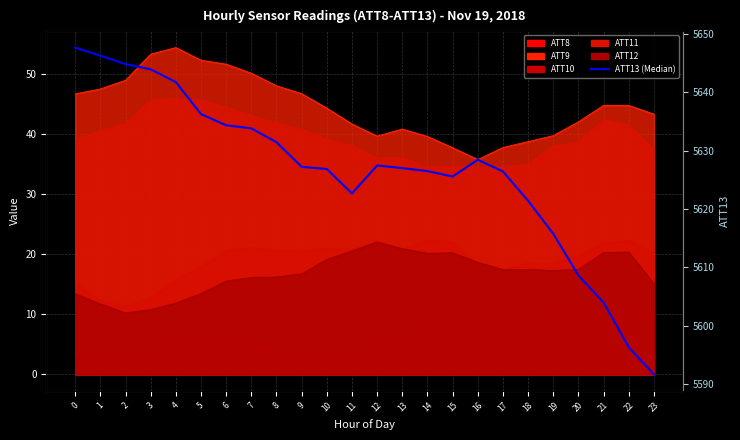

What is the maximum value shown in the chart?

5647.6